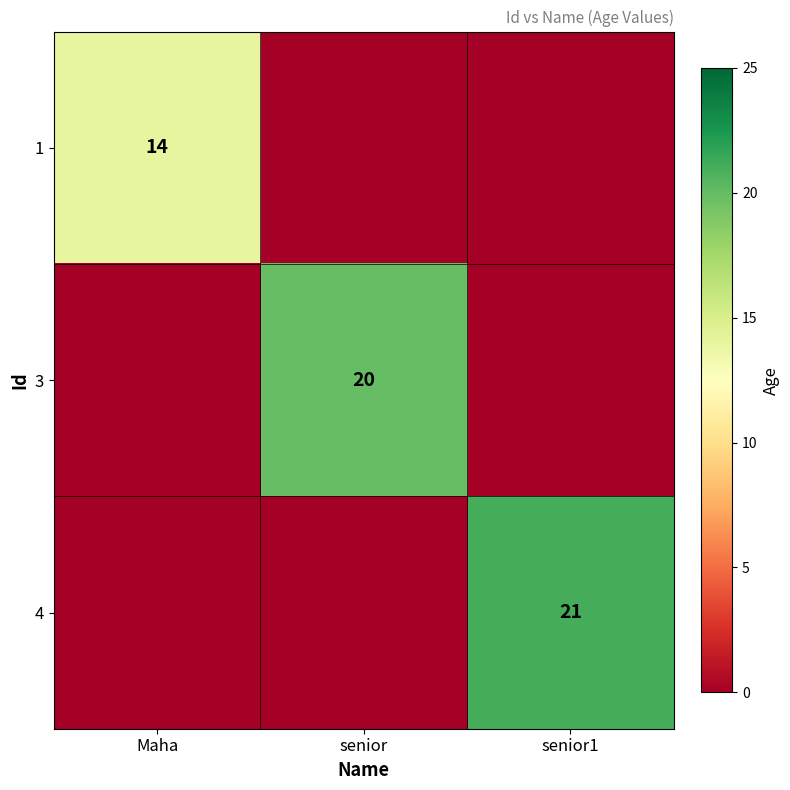

The value of 4 at senior1 is 21. True or false?

True